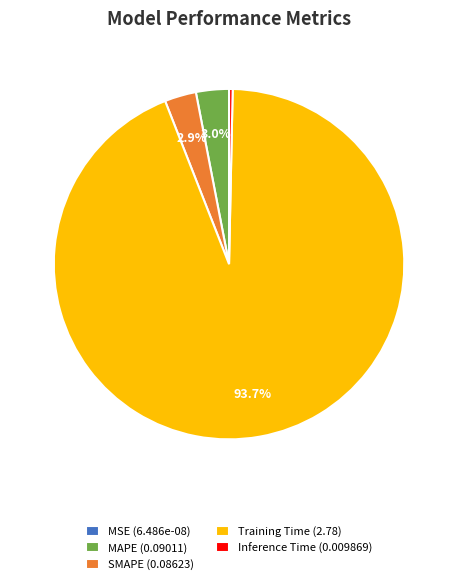

Does Training Time represent more than half of the total?

Yes